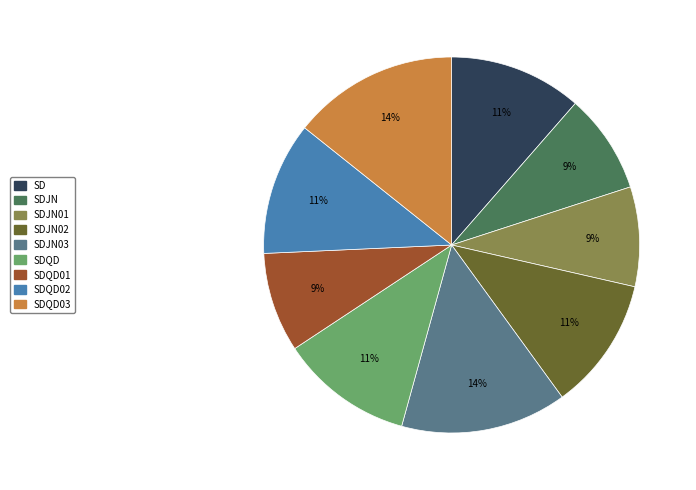

Does any single category account for the majority?

No